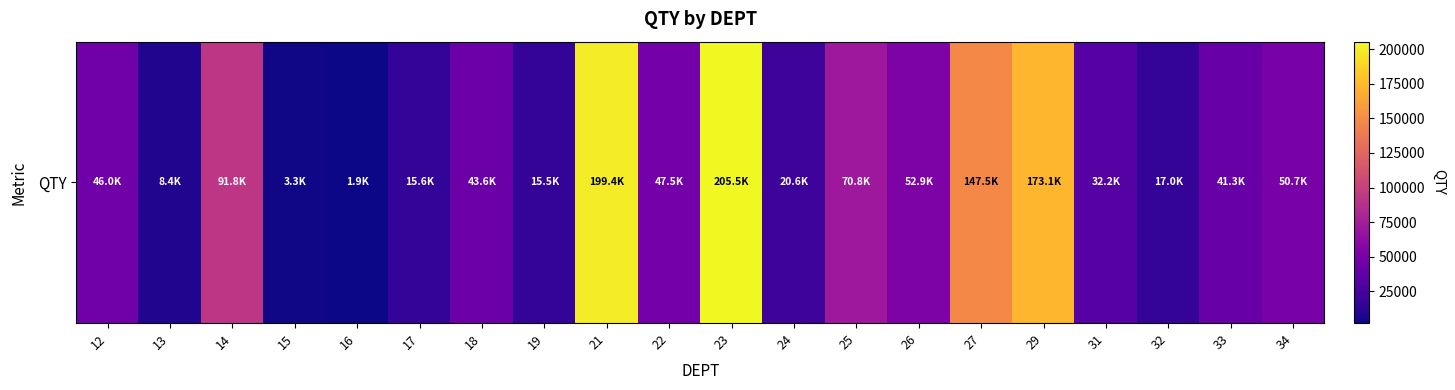

How many data points are less than 46040?

10